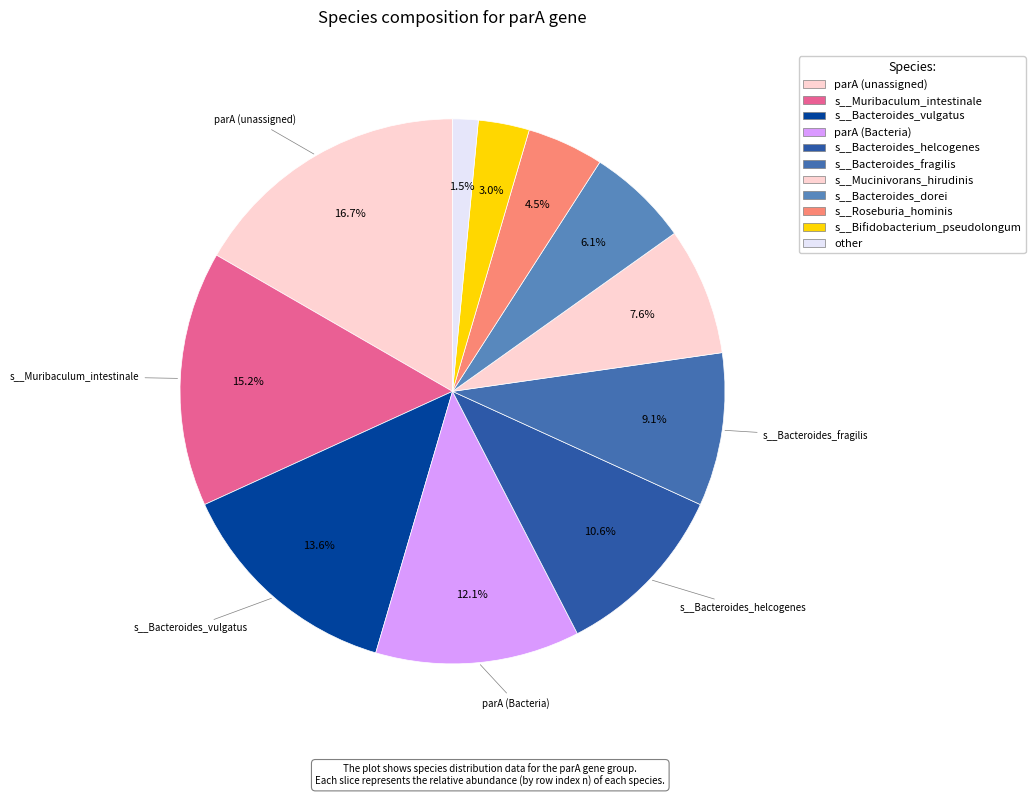

What portion of the pie excludes s__Muribaculum_intestinale?

84.8%